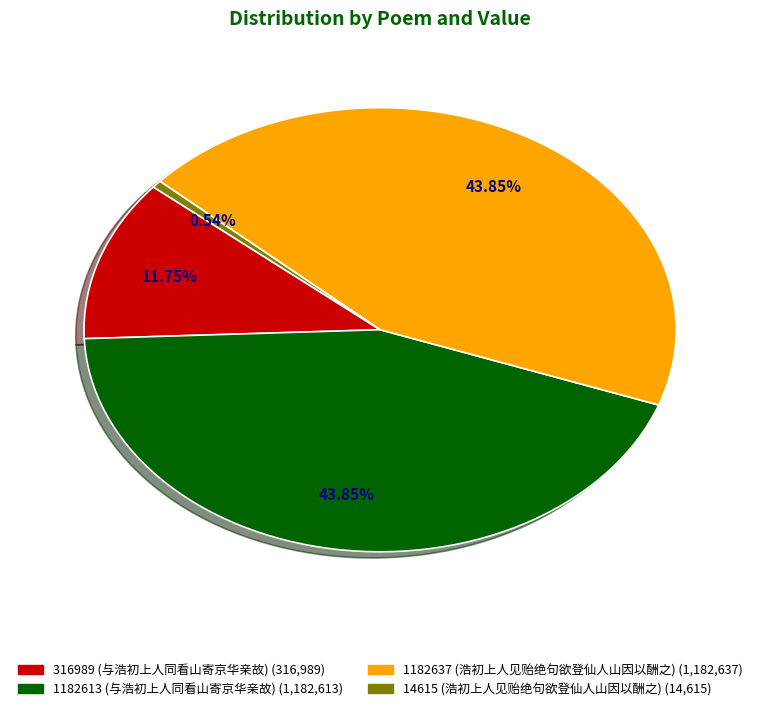

Between 14615 (浩初上人见贻绝句欲登仙人山因以酬之) and 1182637 (浩初上人见贻绝句欲登仙人山因以酬之), which is larger?

1182637 (浩初上人见贻绝句欲登仙人山因以酬之)